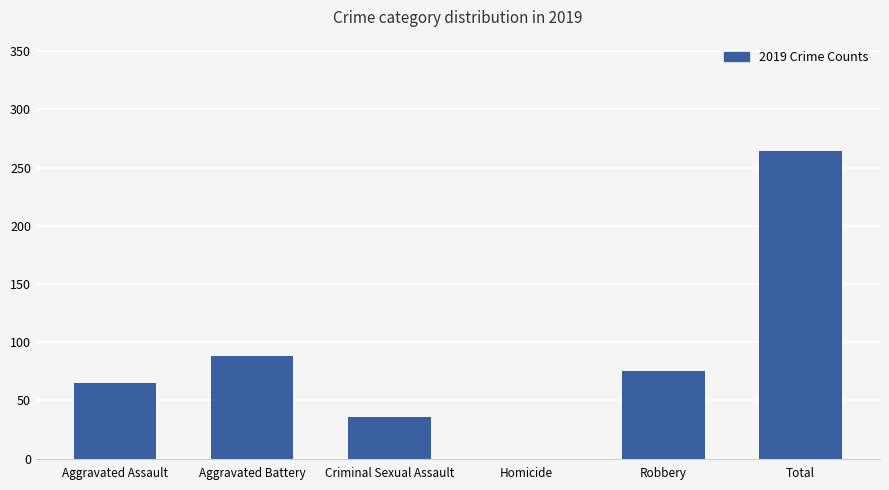

How many values are above zero?

5